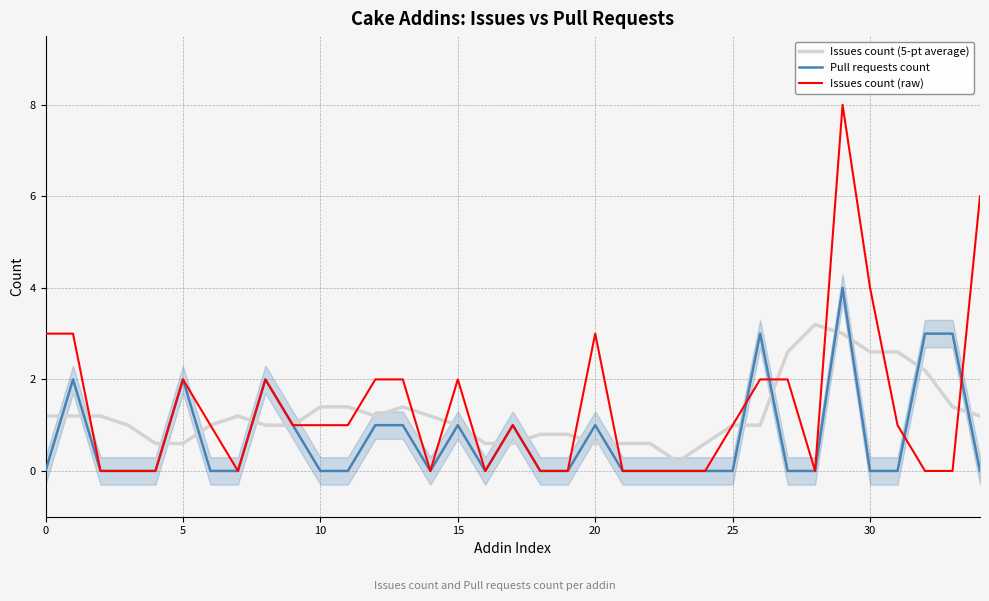

List the series in order of their peak value, lowest first.

Issues count (5-pt average), Pull requests count, Issues count (raw)